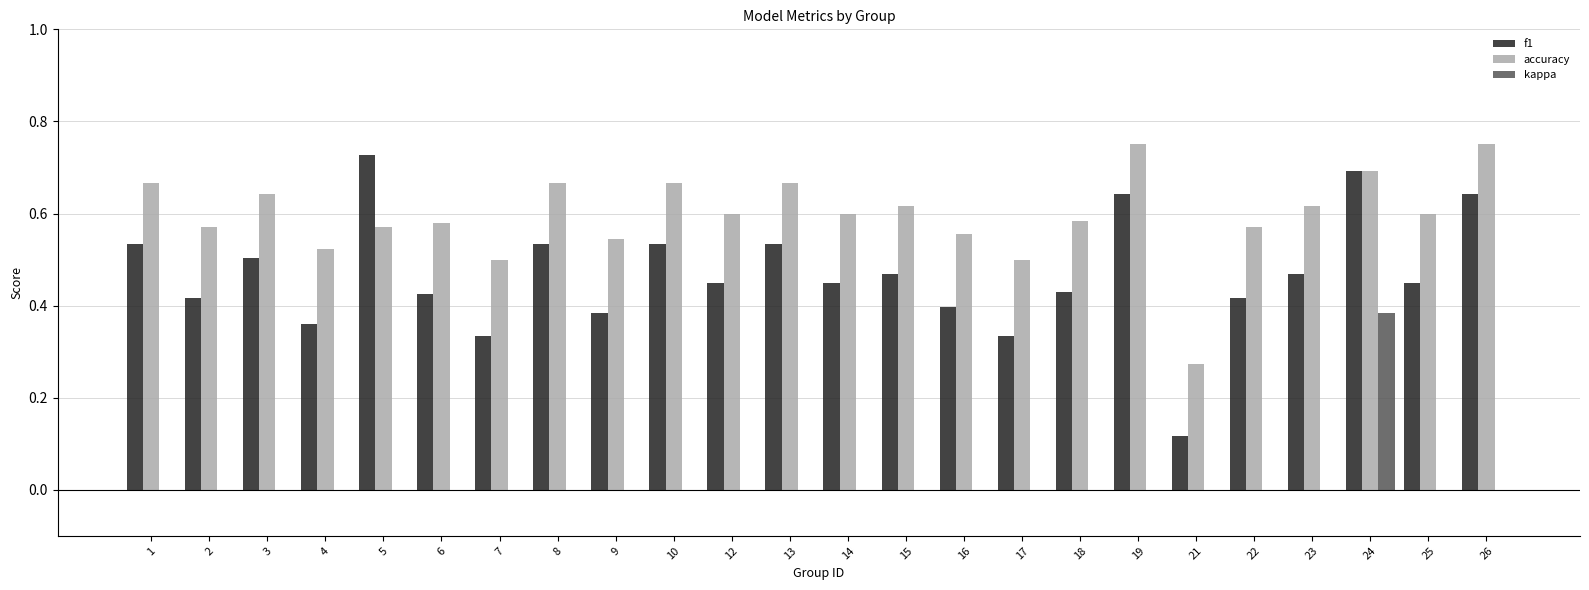

Is the value of f1 at 14 greater than the value of kappa at 7?

Yes